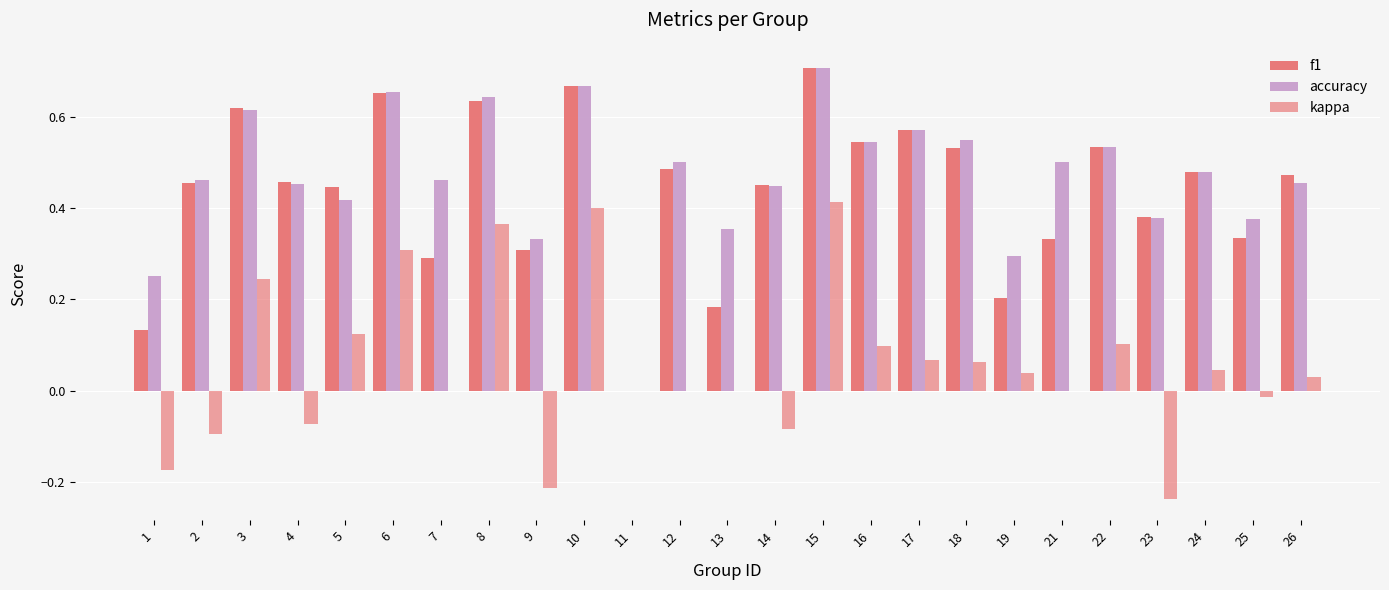

How many values in accuracy are above zero?

24